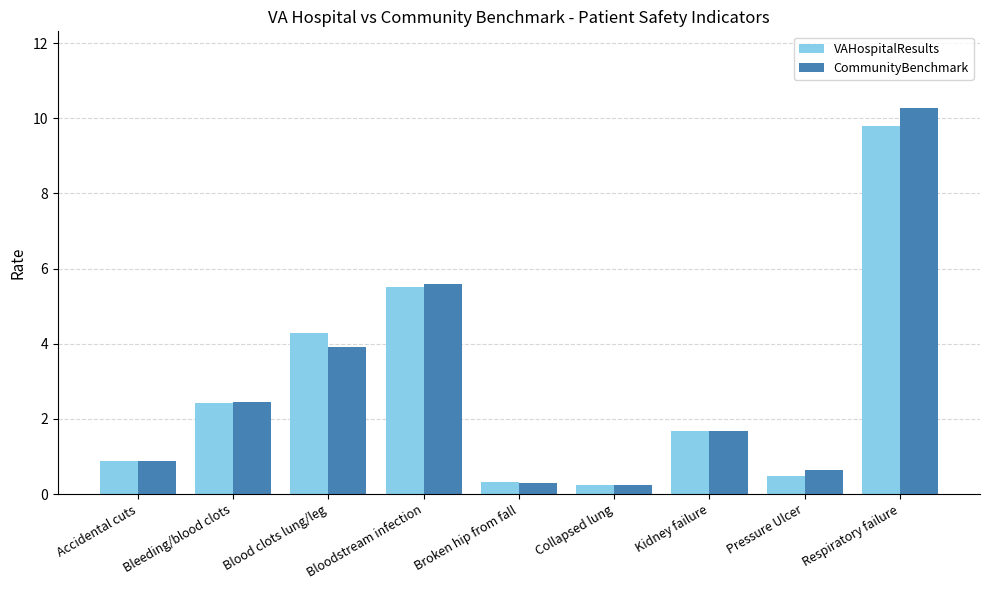

What is the maximum value for CommunityBenchmark?

10.3